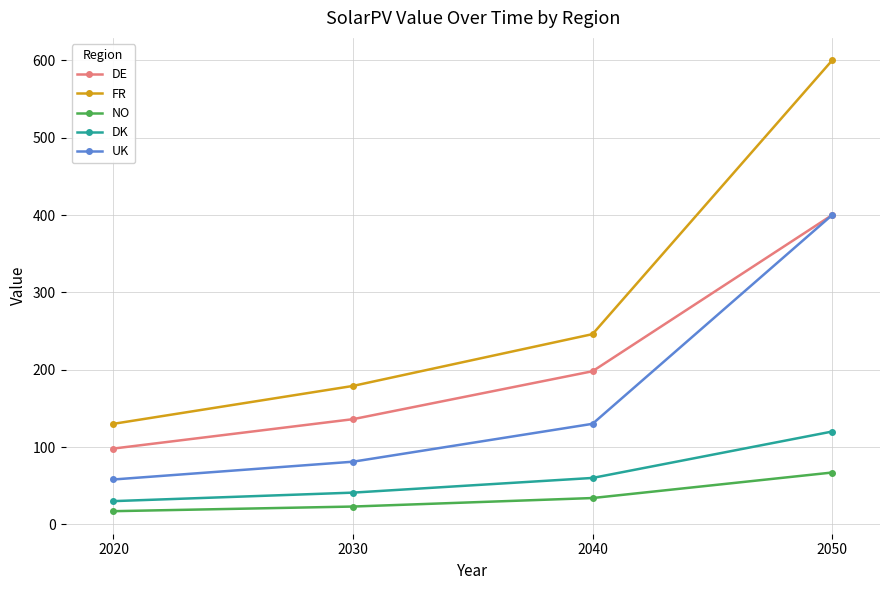

Which series changed the most between 2020 and 2040?

FR